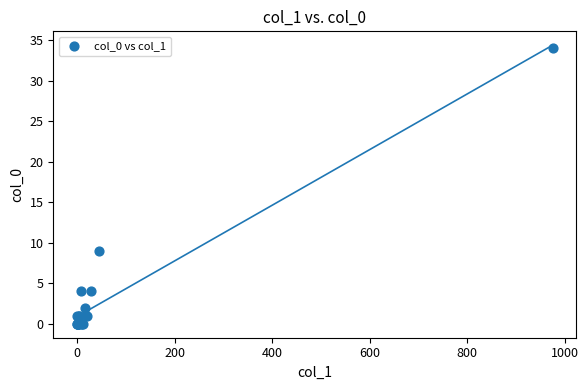

What Y value in the scatter plot is closest to 17?

9